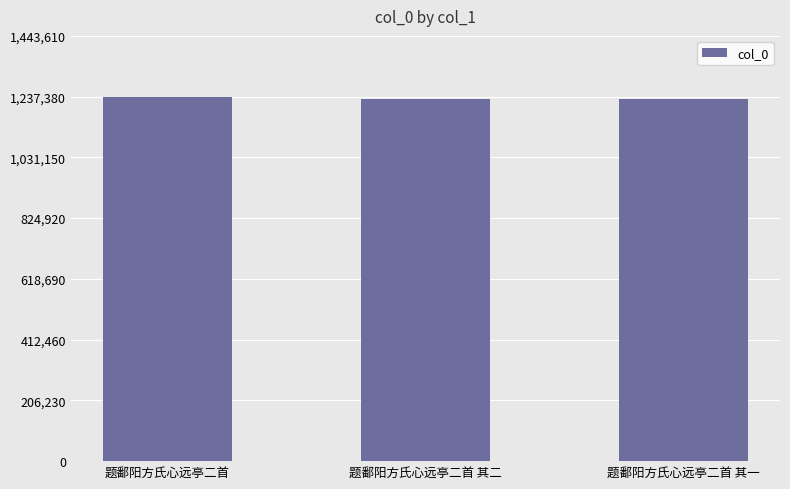

What is the smallest value displayed?

1228520